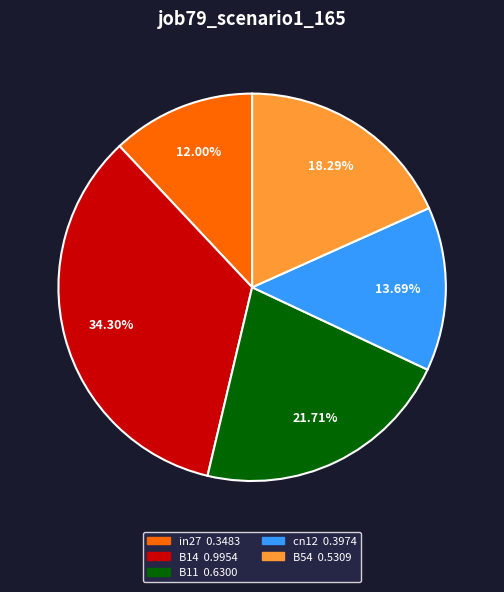

To the nearest percent, what is the combined percentage of cn12 and B54?

32%